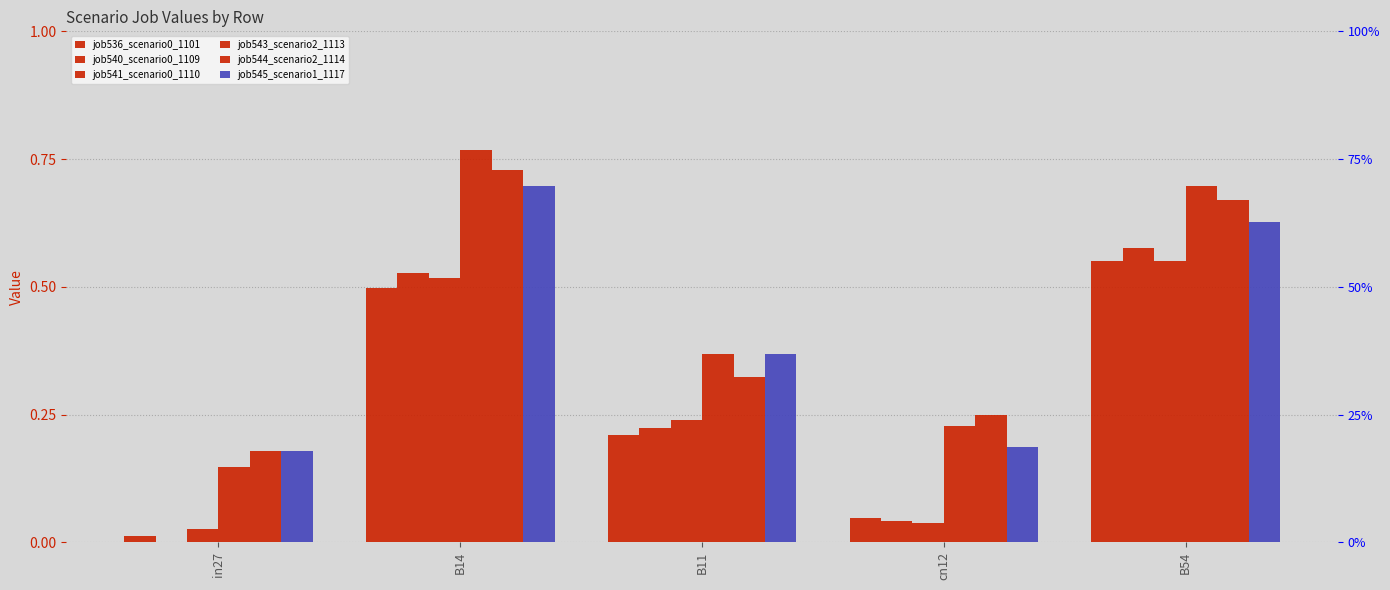

At B14, list the series in order from largest to smallest.

job543_scenario2_1113, job544_scenario2_1114, job545_scenario1_1117, job540_scenario0_1109, job541_scenario0_1110, job536_scenario0_1101